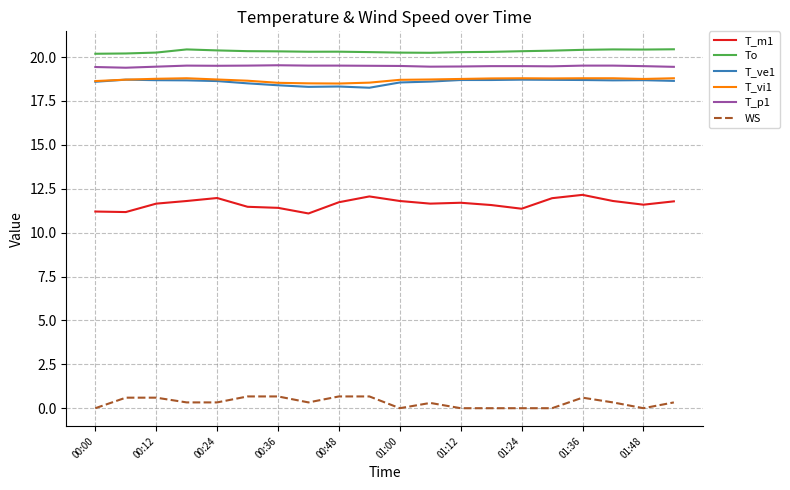

How many series are shown in this chart?

6